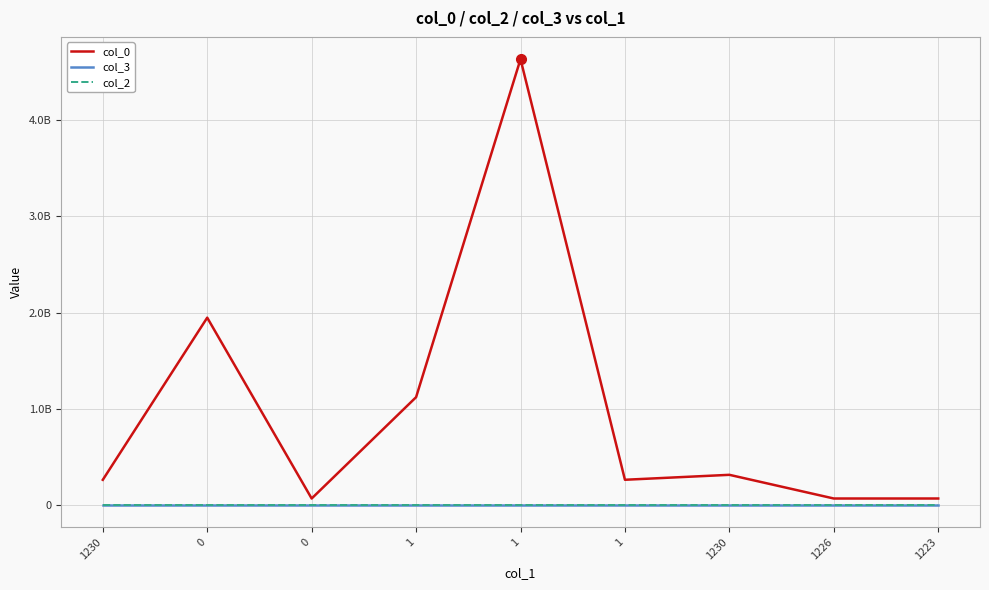

Is this an area chart (filled region under the line)?

No